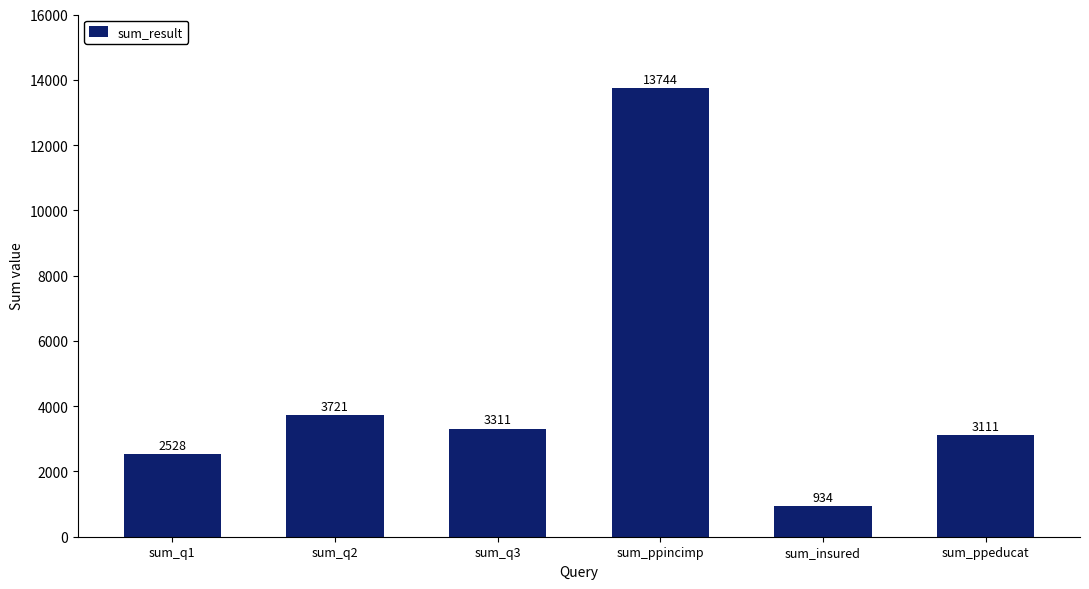

What is the average value?

4558